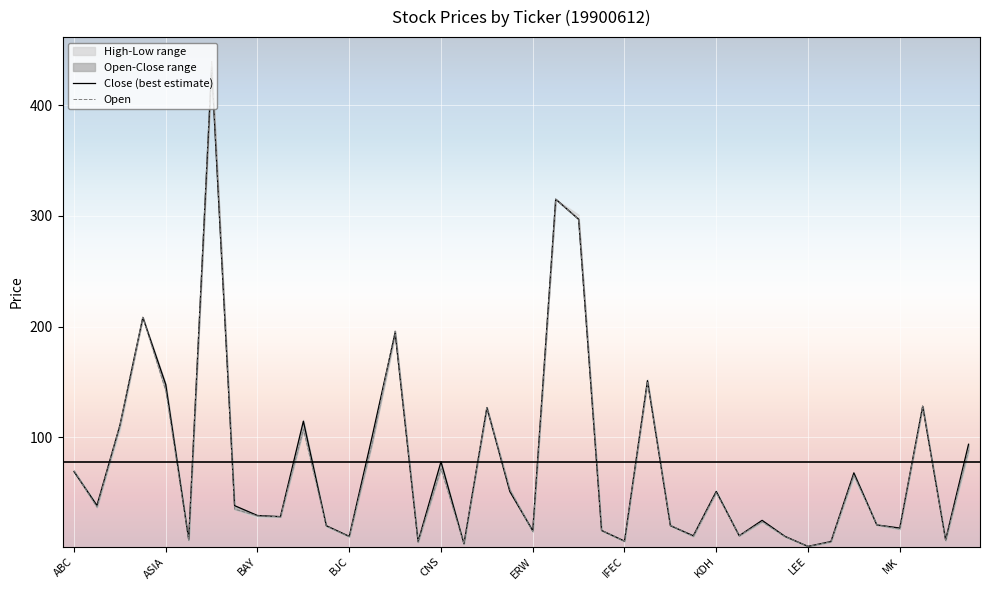

What is the lowest value of the Close (best estimate) series?

1.6